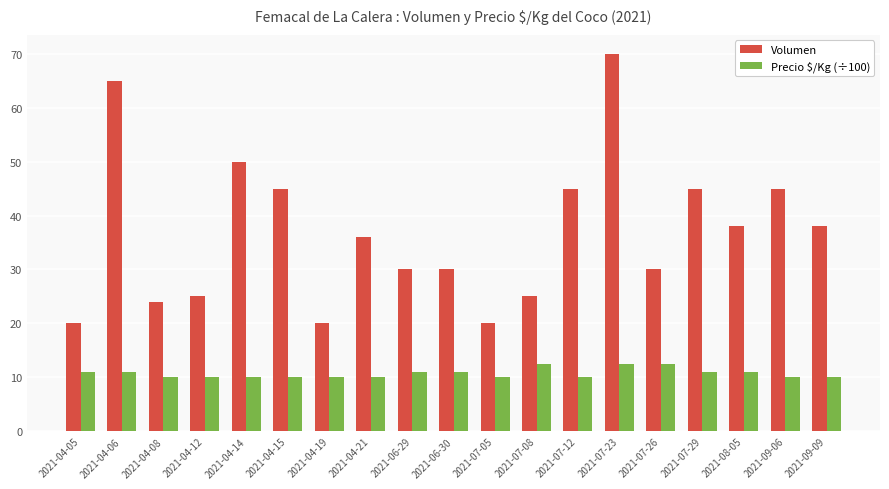

What is the sum of the Volumen values at 2021-08-05 and 2021-04-12?

63.0